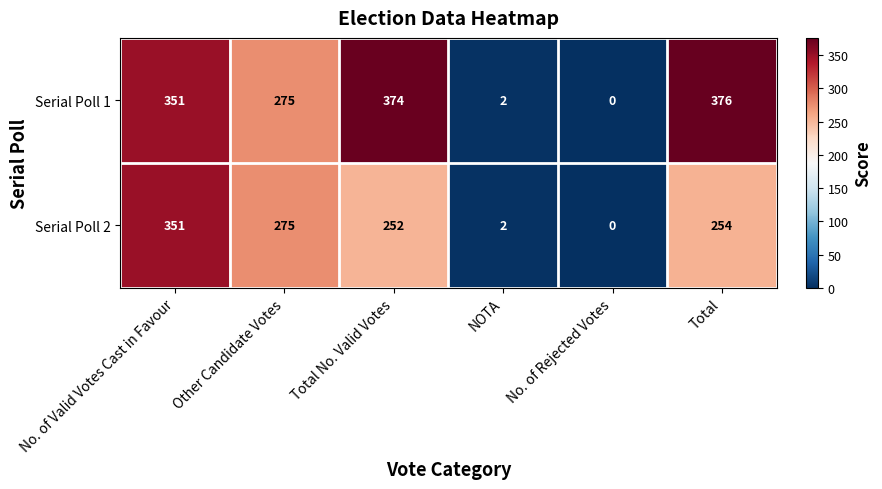

The value of Serial Poll 1 at No. of Valid Votes Cast in Favour is 91. True or false?

False